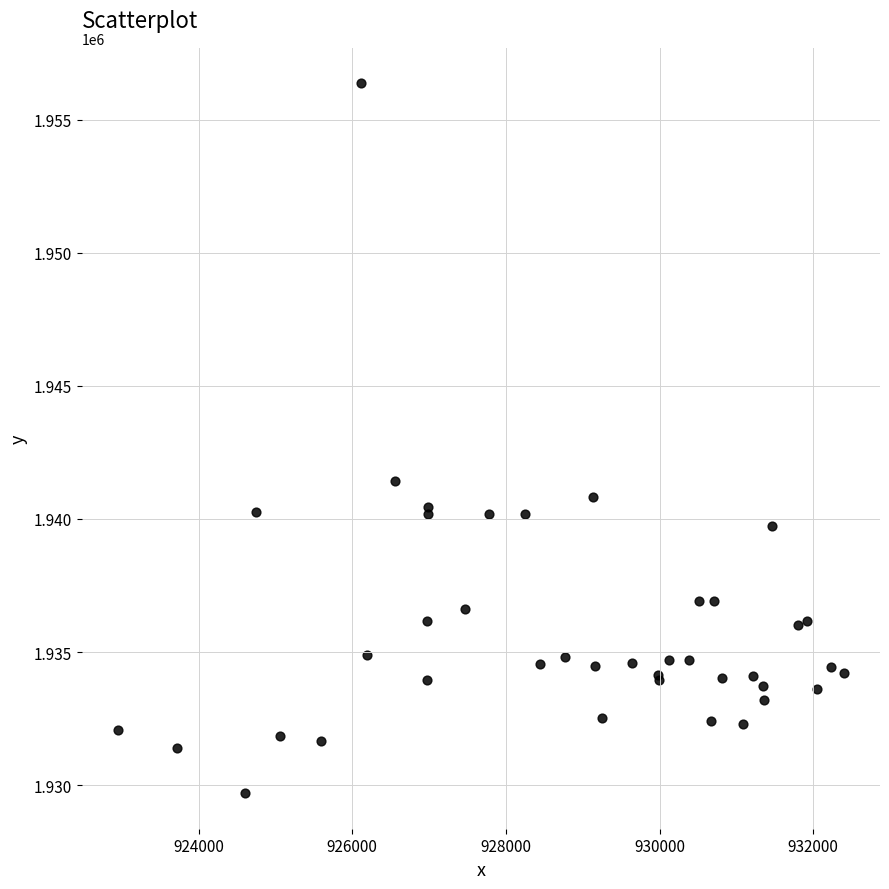

What Y value in the scatter plot is closest to 1943033?

1941432.3